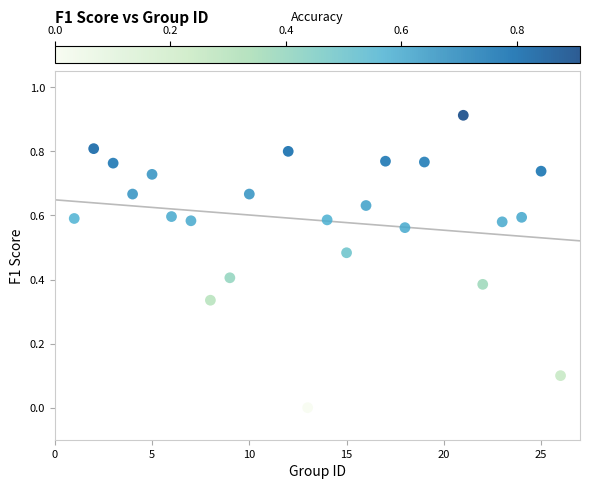

What is the range of X values (max minus min)?

25.0